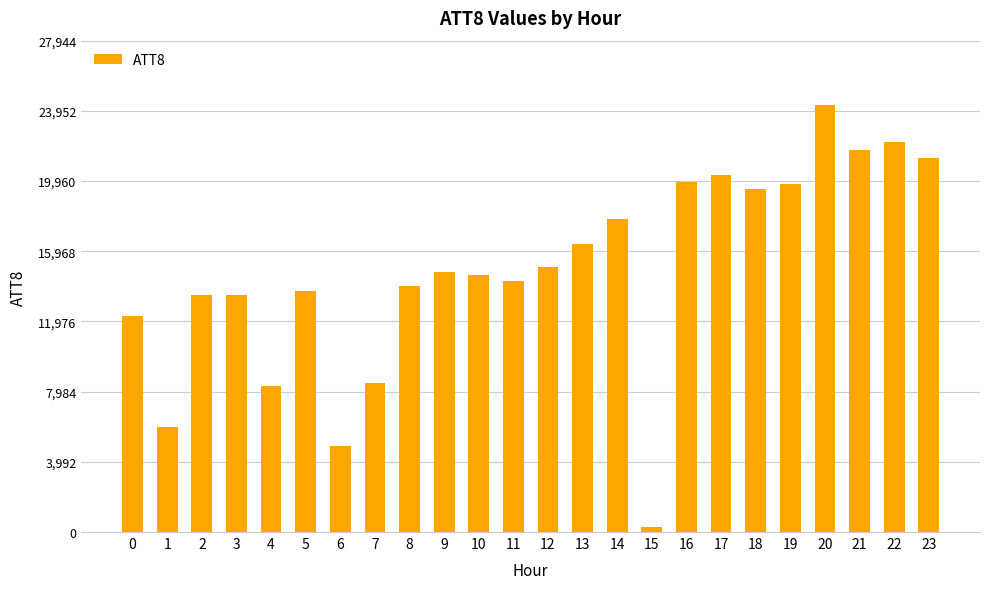

How many data points are less than 14800?

12